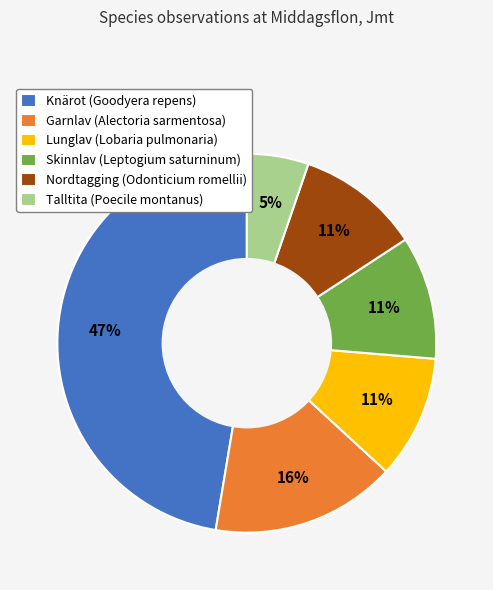

Do Knärot (Goodyera repens) and Garnlav (Alectoria sarmentosa) together represent more than half of the pie?

Yes